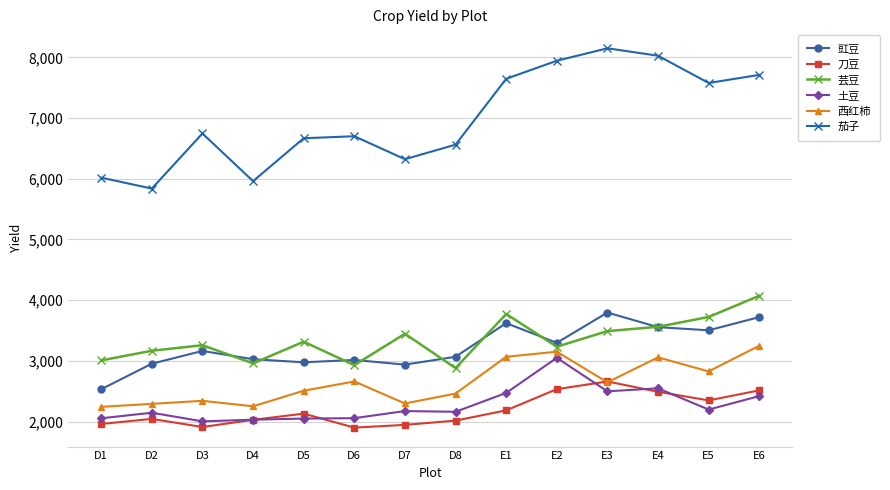

What is the total value across all series at E6?

23689.1